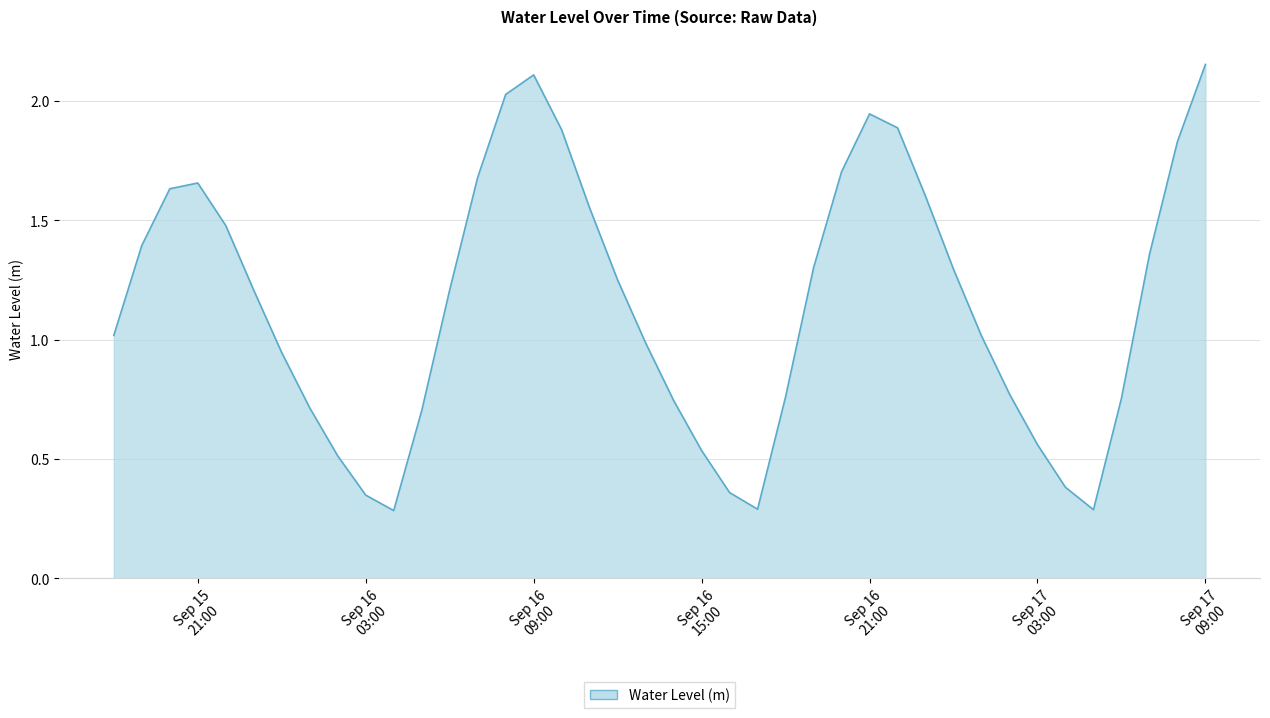

How many points are higher than both their immediate neighbors (excluding endpoints)?

3